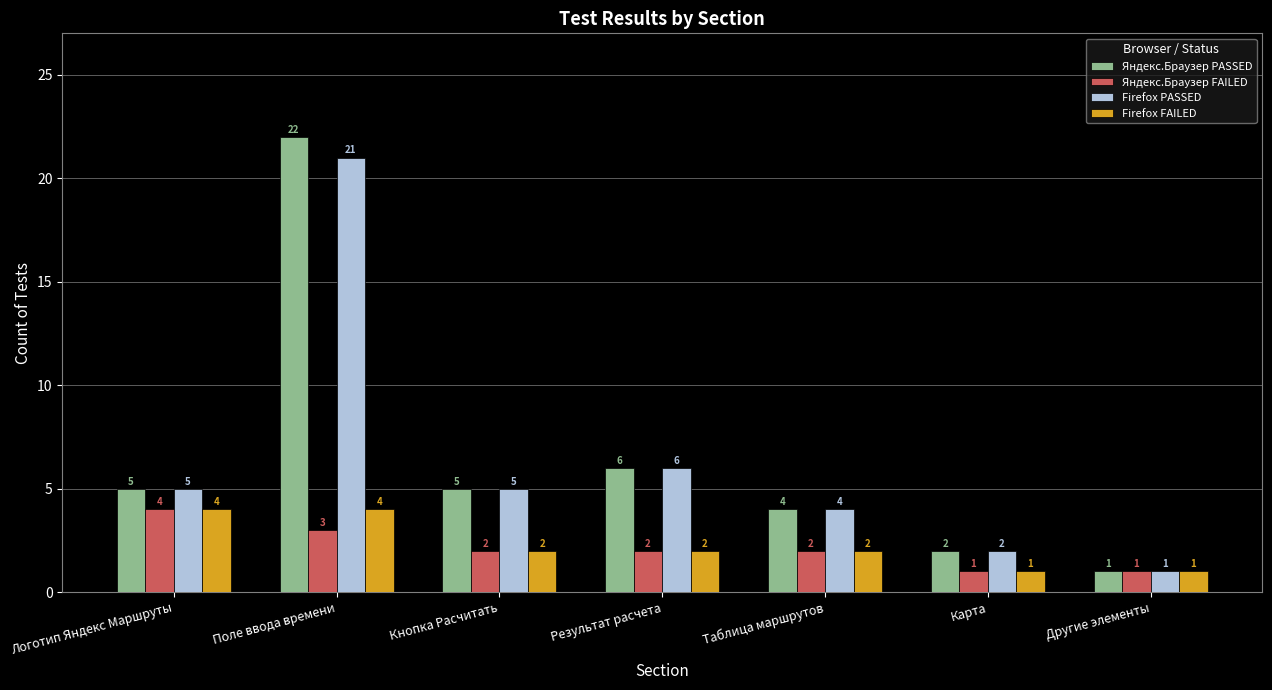

At which label is Яндекс.Браузер PASSED closest to 11?

Результат расчета